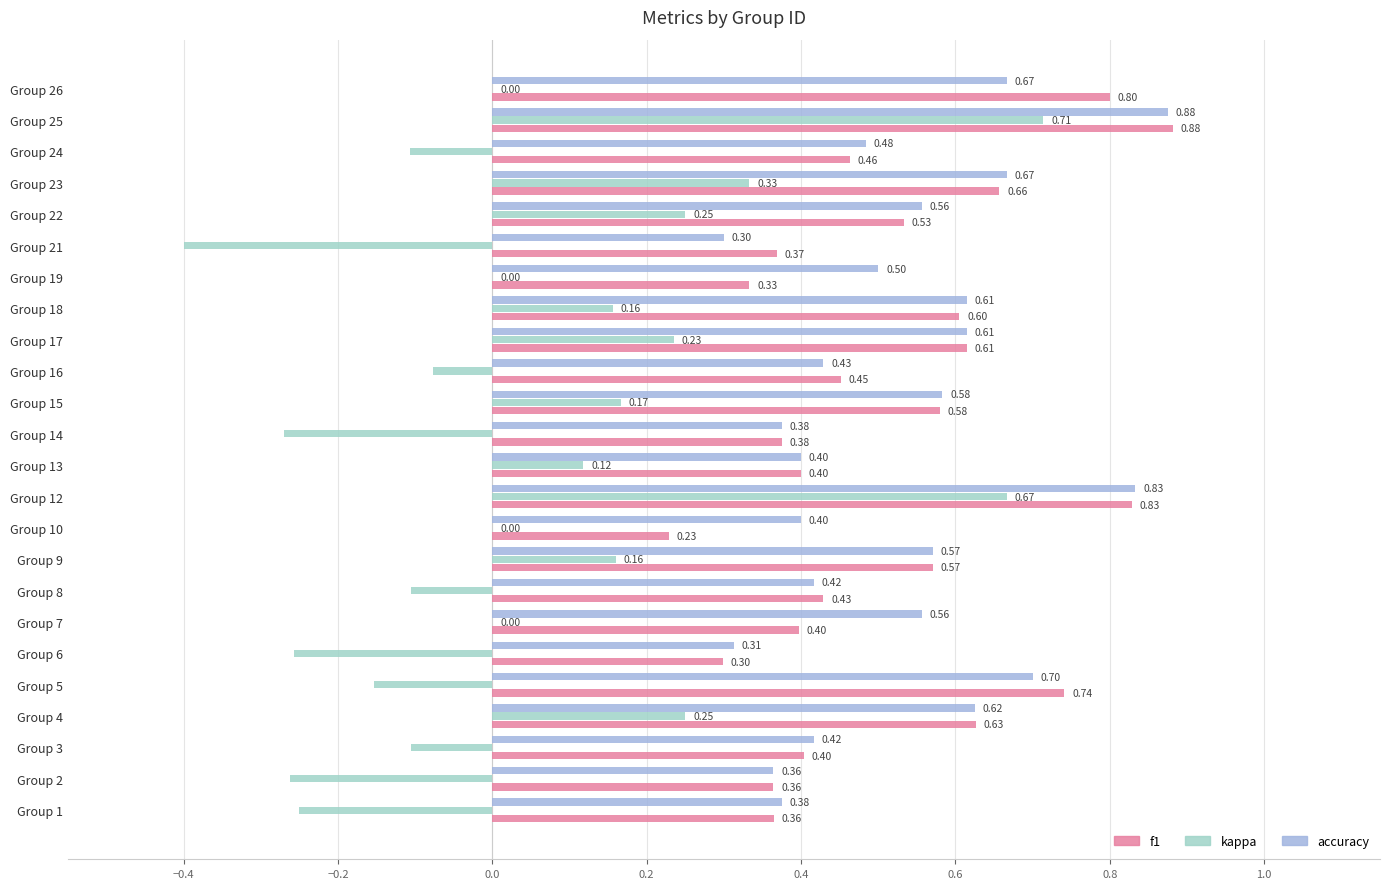

What is the sum of the accuracy values at Group 15 and Group 12?

1.4